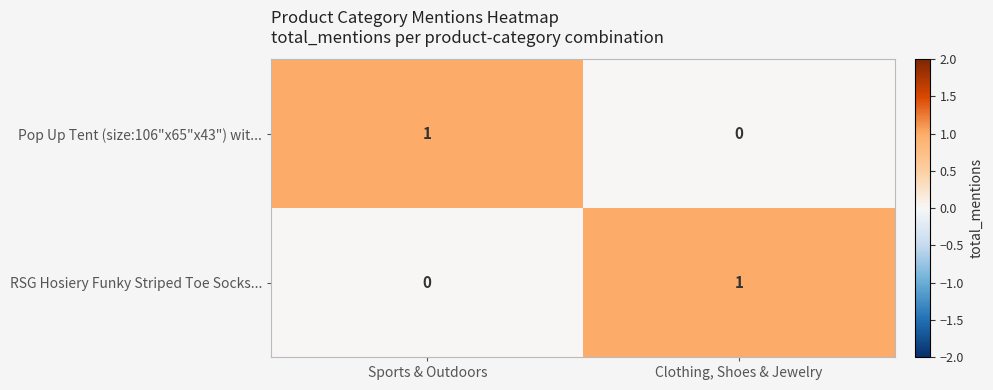

Count the number of categories in the chart.

2